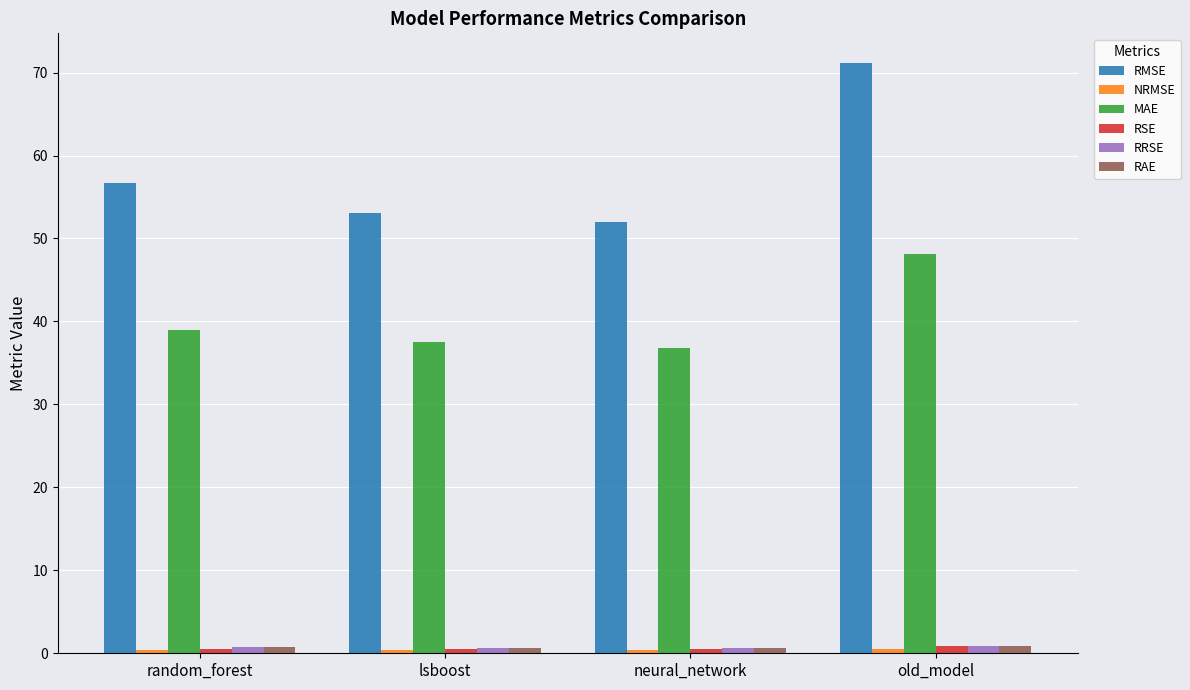

Count the number of data series in this chart.

6